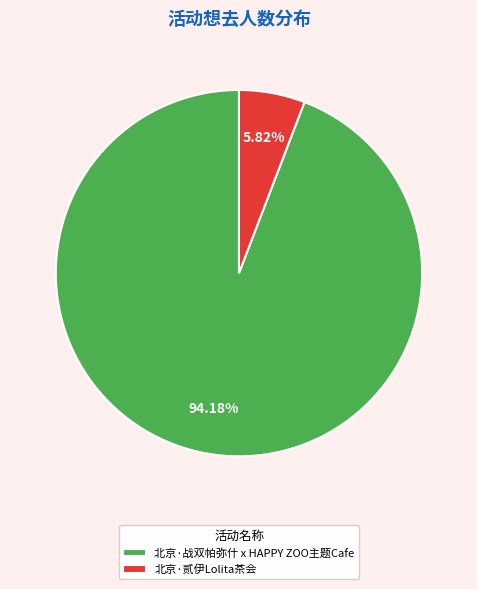

Which has a higher value, 北京·战双帕弥什 x HAPPY ZOO主题Cafe or 北京·贰伊Lolita茶会?

北京·战双帕弥什 x HAPPY ZOO主题Cafe